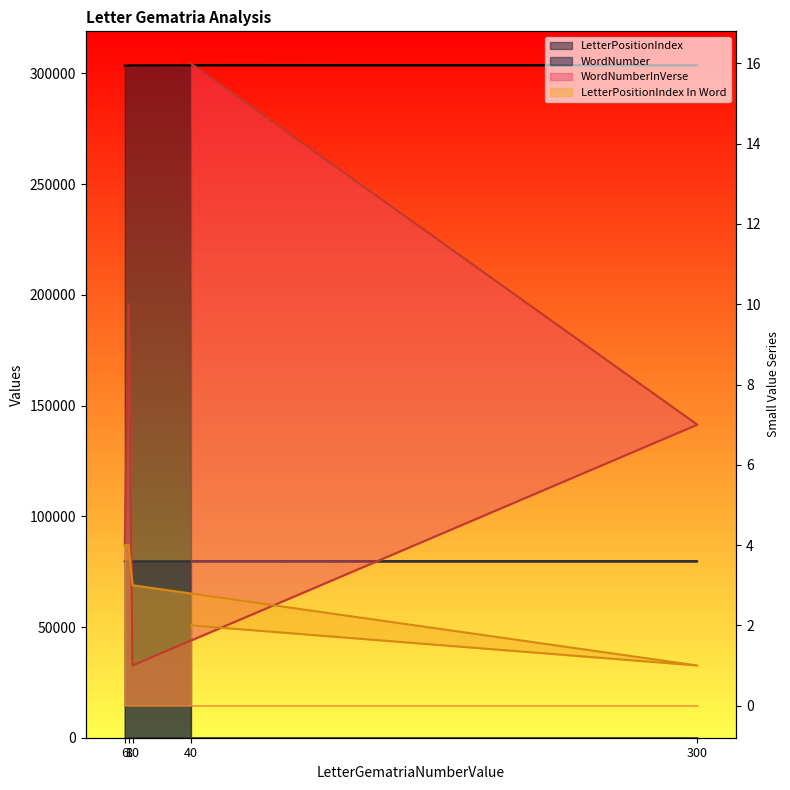

List the series in order of their peak value, lowest first.

LetterPositionIndex In Word_line, WordNumberInVerse_line, WordNumber_line, LetterPositionIndex_line